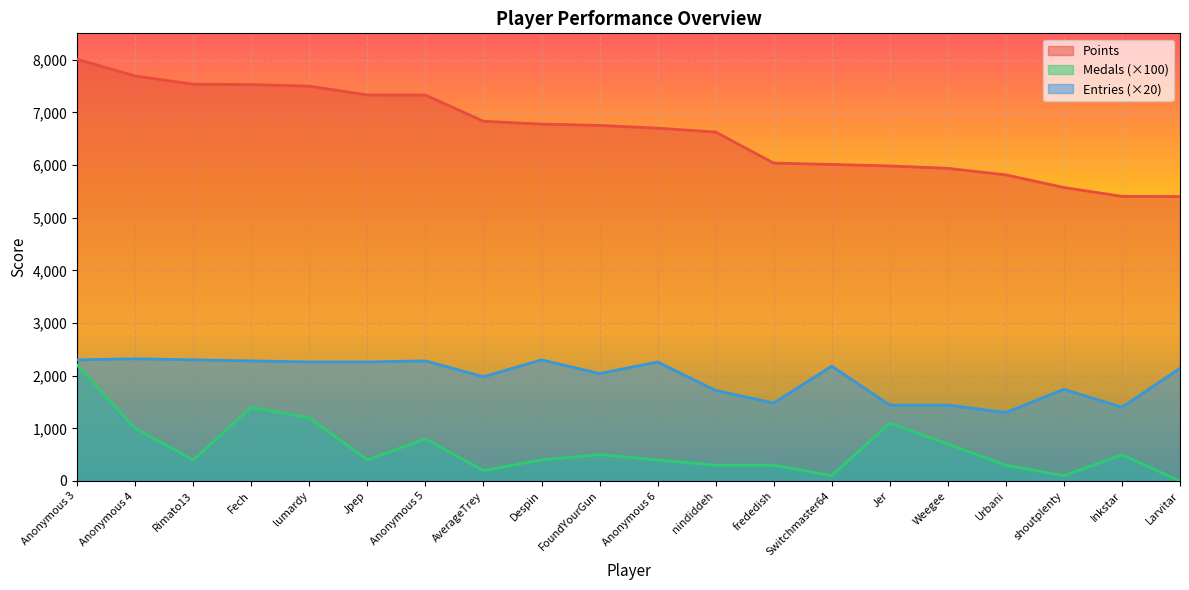

At which category does the chart reach its minimum across all series?

Larvitar